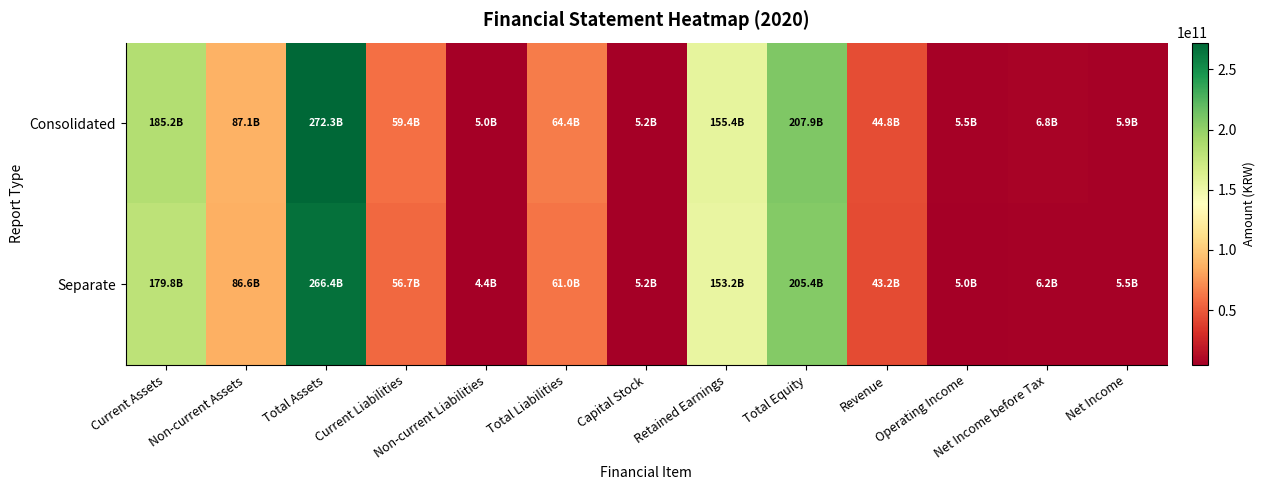

Which series has the largest range (max minus min)?

Consolidated